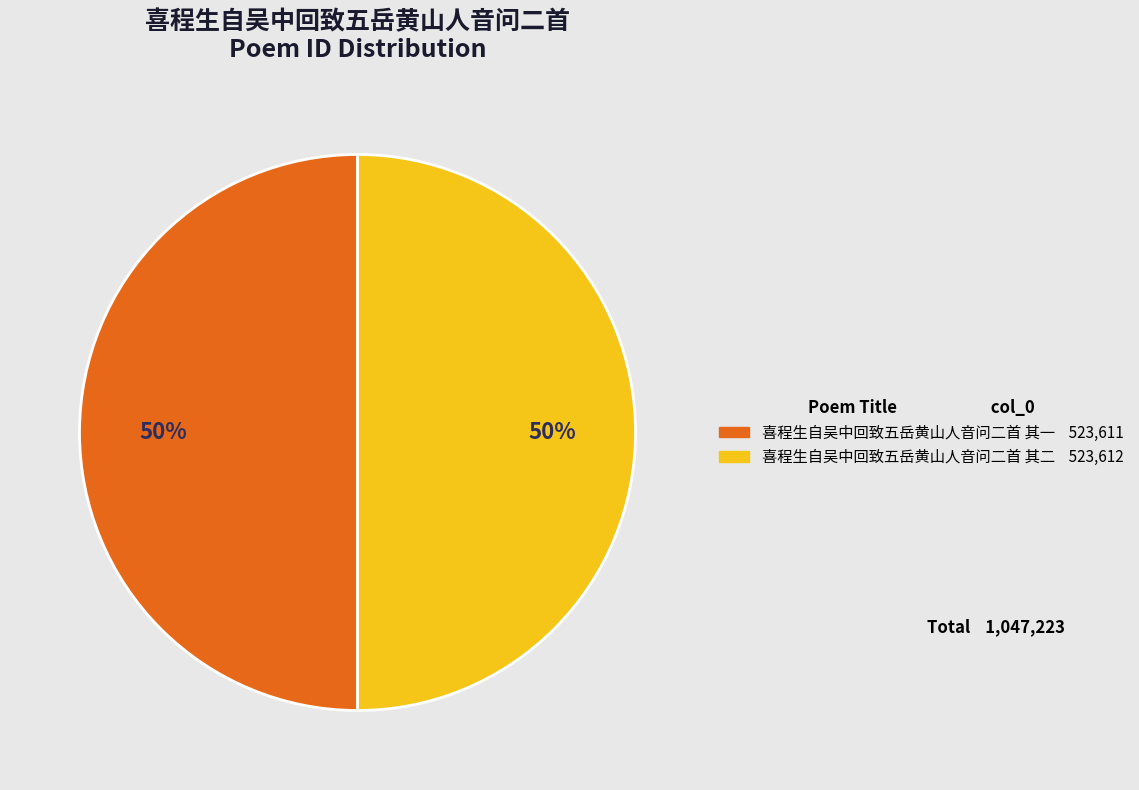

How many slices are in this pie chart?

2